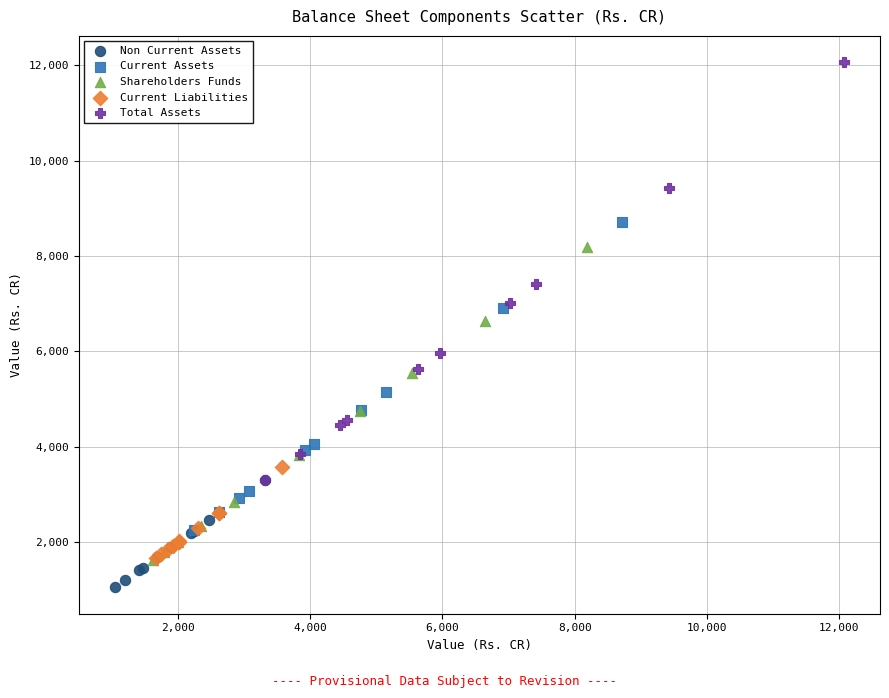

Which series contains the highest Y value?

Total Assets